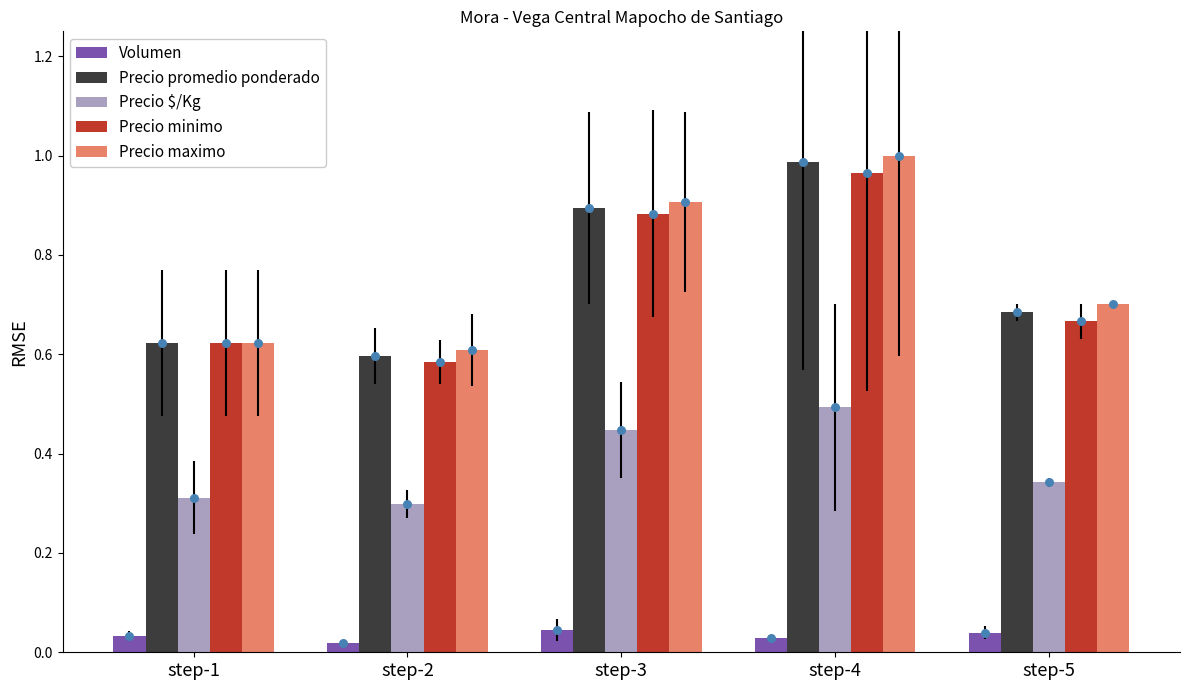

At how many categories does at least one series exceed 0?

5